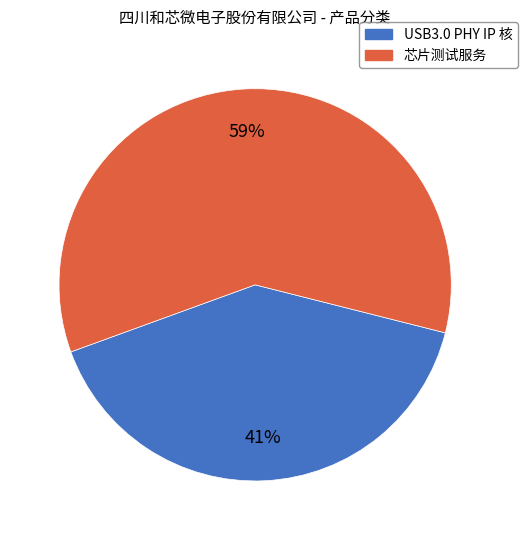

What is the smallest slice in the pie chart?

USB3.0 PHY IP 核